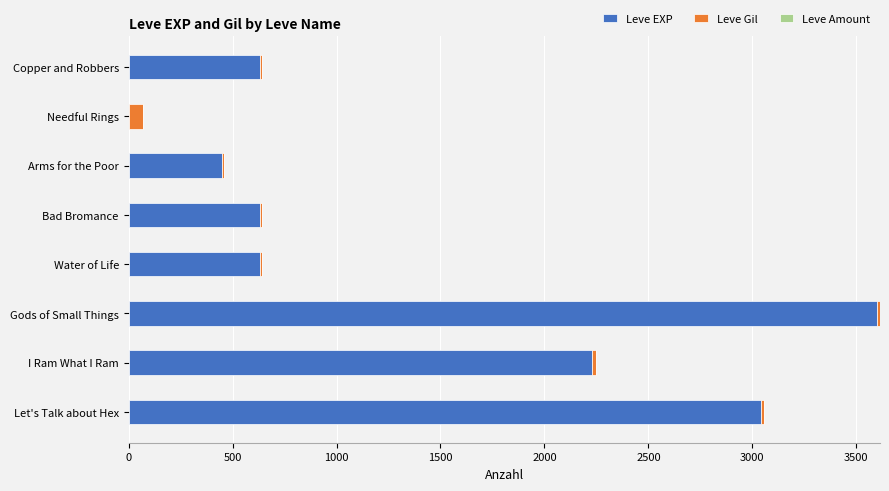

At which category is the sum across all series the highest?

Gods of Small Things